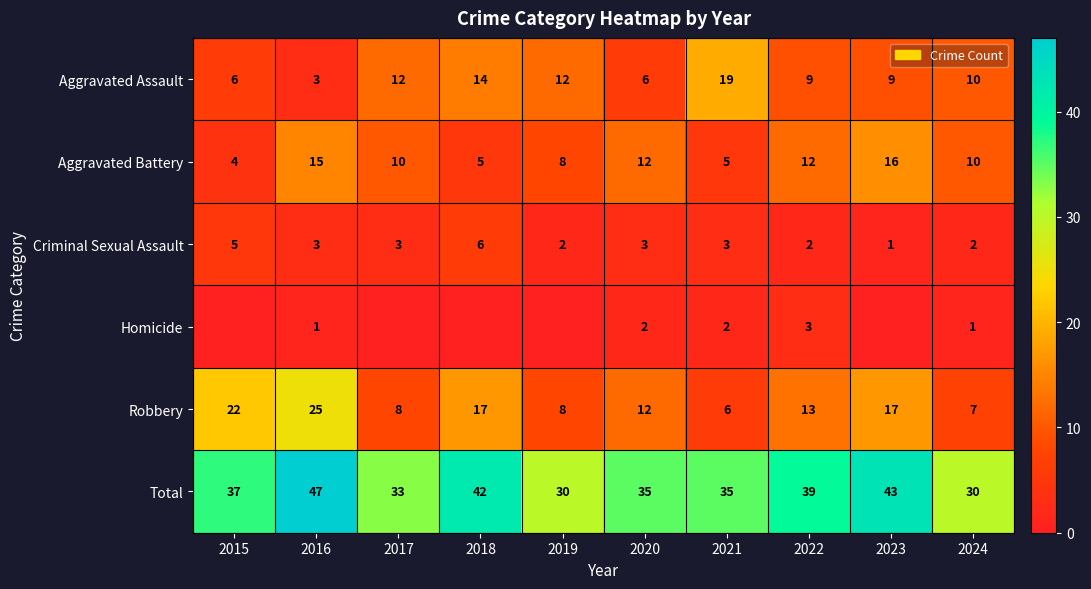

How many data points in Robbery are less than 13?

5